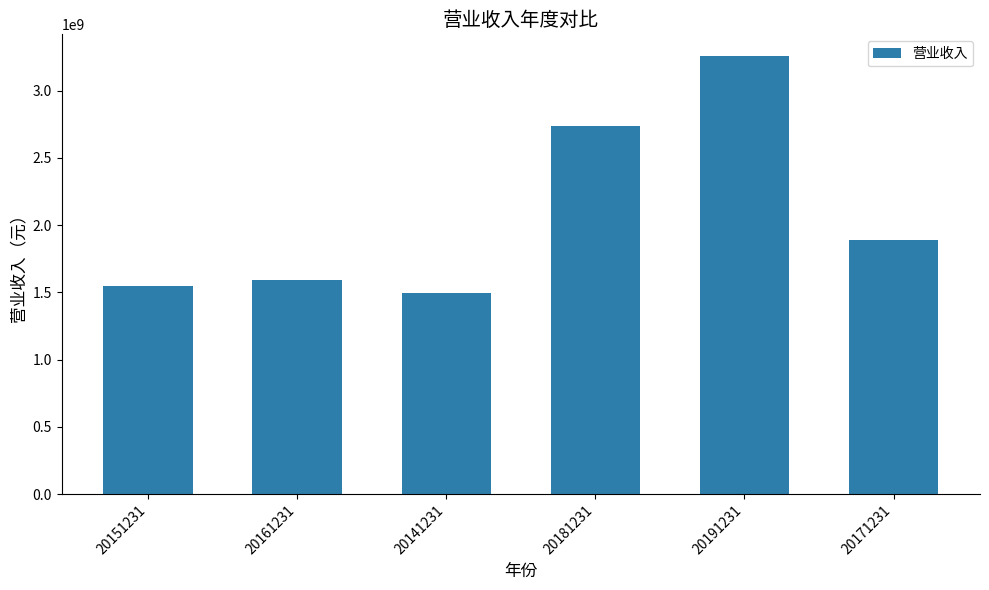

Approximately how many times larger is the value at 20161231 compared to 20191231?

0.5